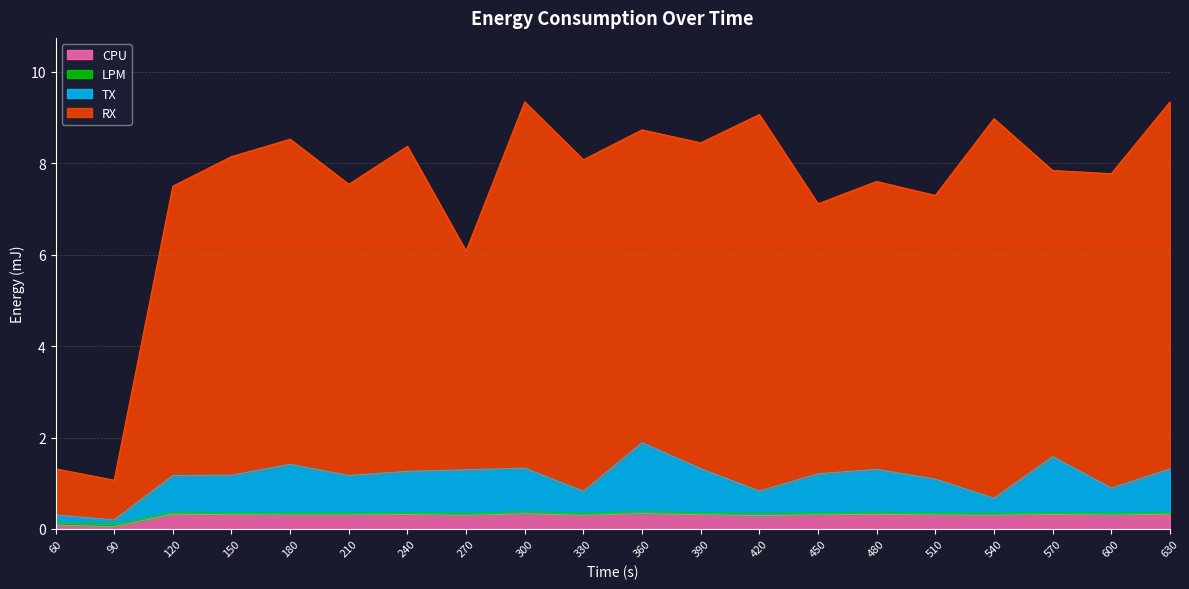

What is the total value across all series at 300?

9.3